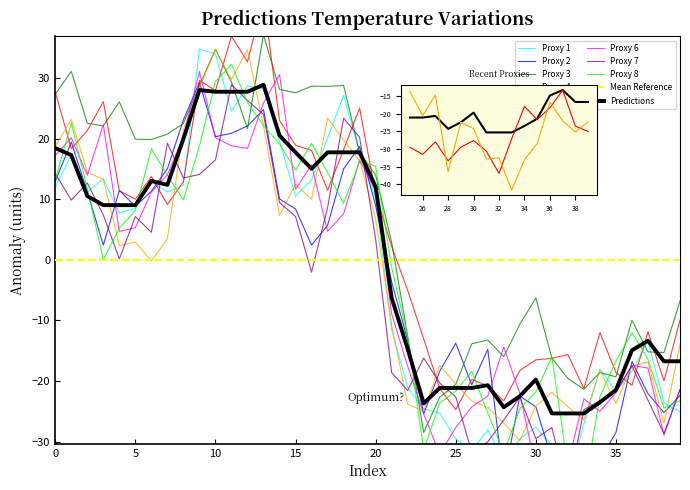

Reading left to right, list all the values displayed in this chart.

18.5	17.3	10.6	9.1	9.1	9.1	13.1	12.4	20.0	28.1	27.8	27.8	27.8	28.9	20.6	17.8	15.1	17.8	17.8	17.8	12.1	-6.3	-14.7	-23.7	-21.1	-21.1	-21.1	-20.7	-24.3	-22.5	-19.8	-25.4	-25.4	-25.4	-23.5	-21.5	-14.9	-13.3	-16.7	-16.7